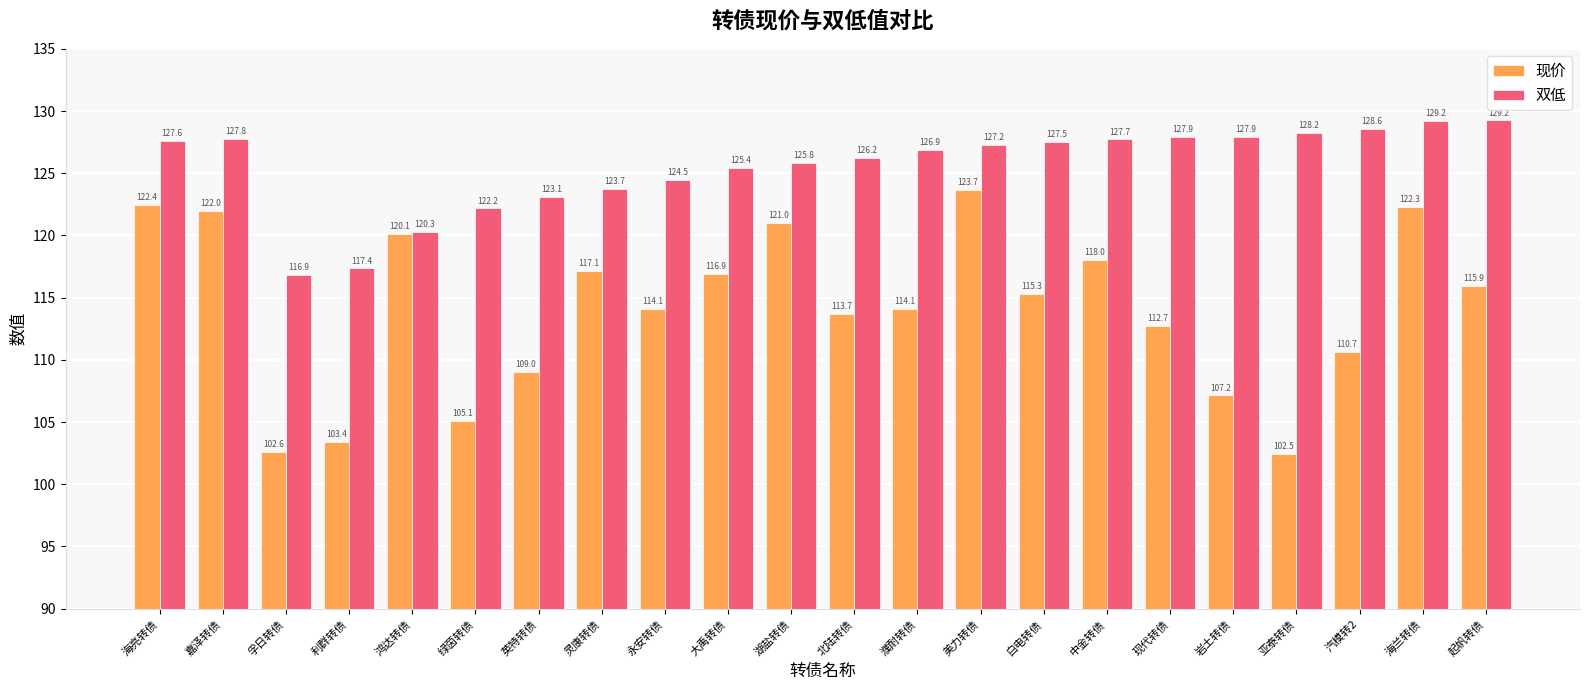

What is the smallest value displayed?

102.5